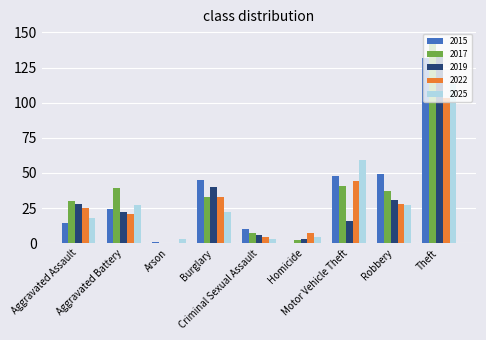

What is the maximum value shown in the chart?

145